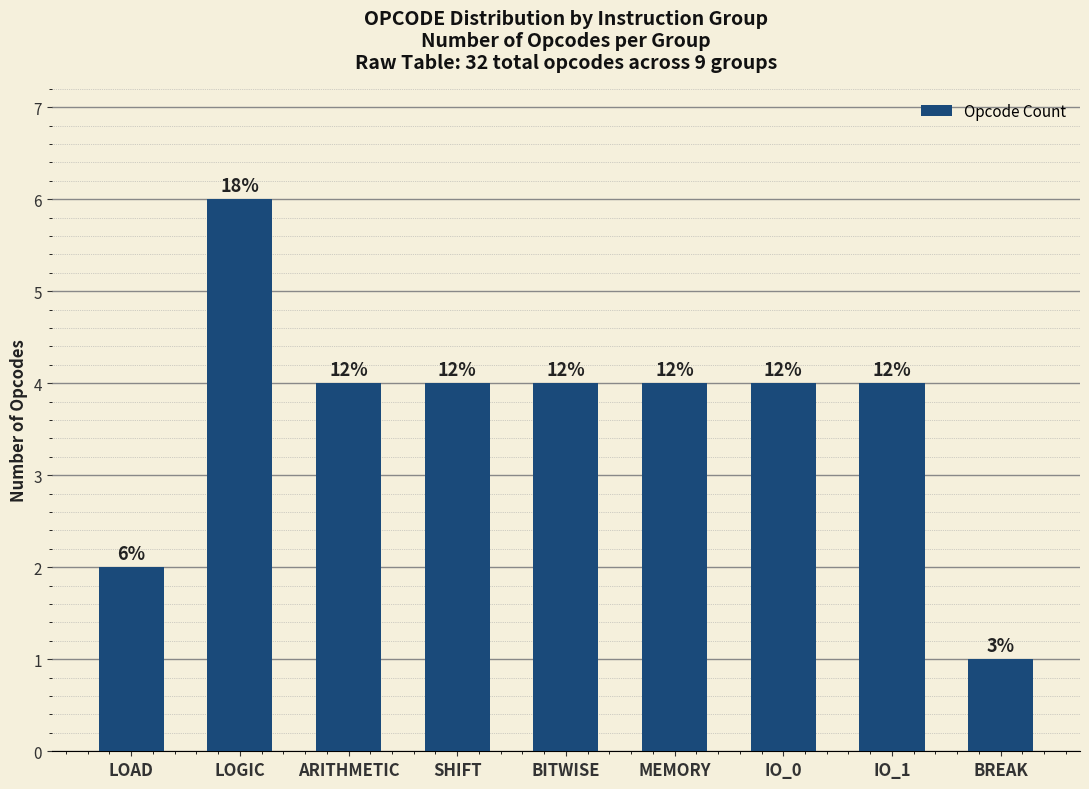

Are the bars horizontal?

No